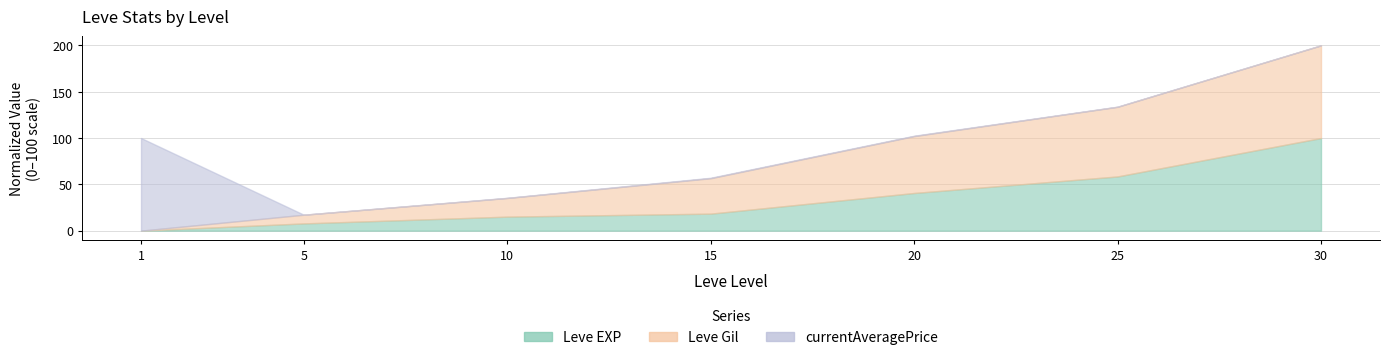

True or false: Leve Gil and Leve EXP intersect in this chart.

False